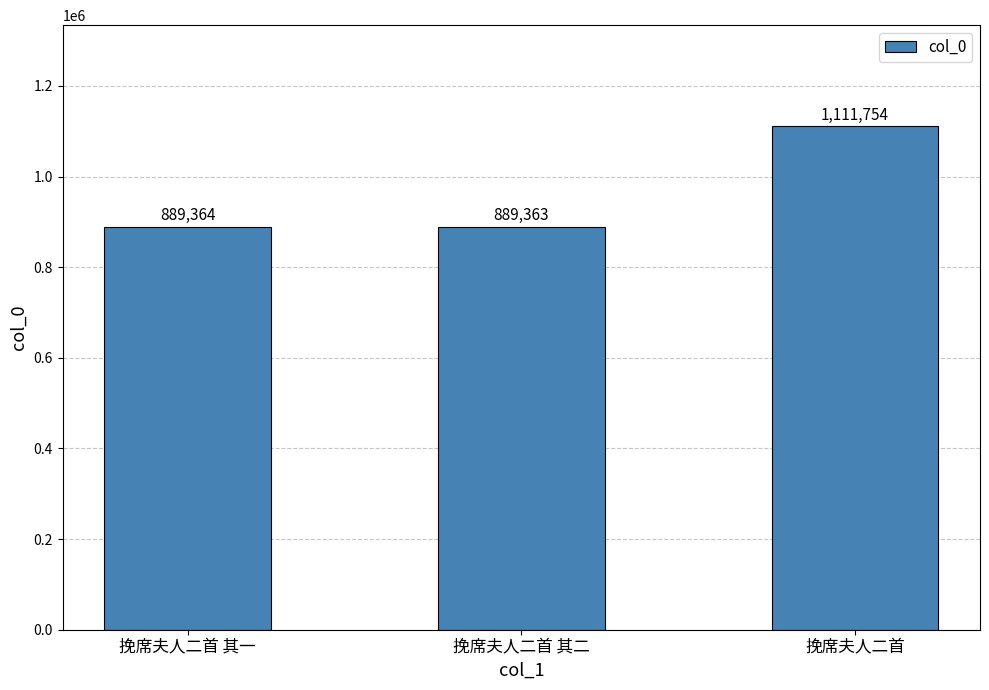

Reading left to right, extract all data points from this chart.

挽席夫人二首 其一=889364	挽席夫人二首 其二=889363	挽席夫人二首=1111754